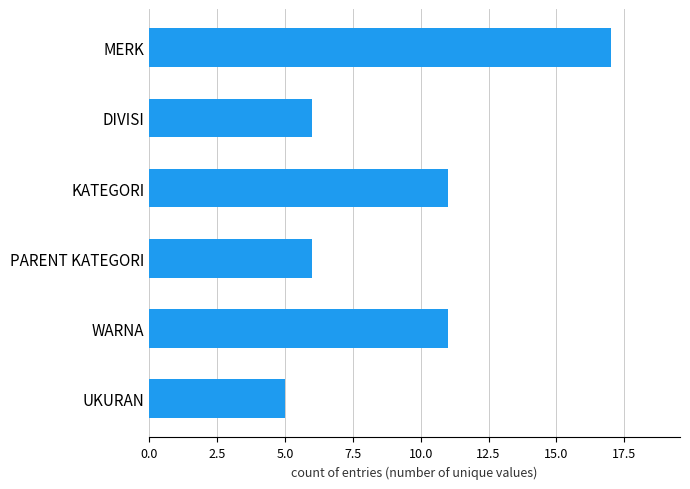

Reading bottom to top, extract all data points from this chart.

5	11	6	11	6	17